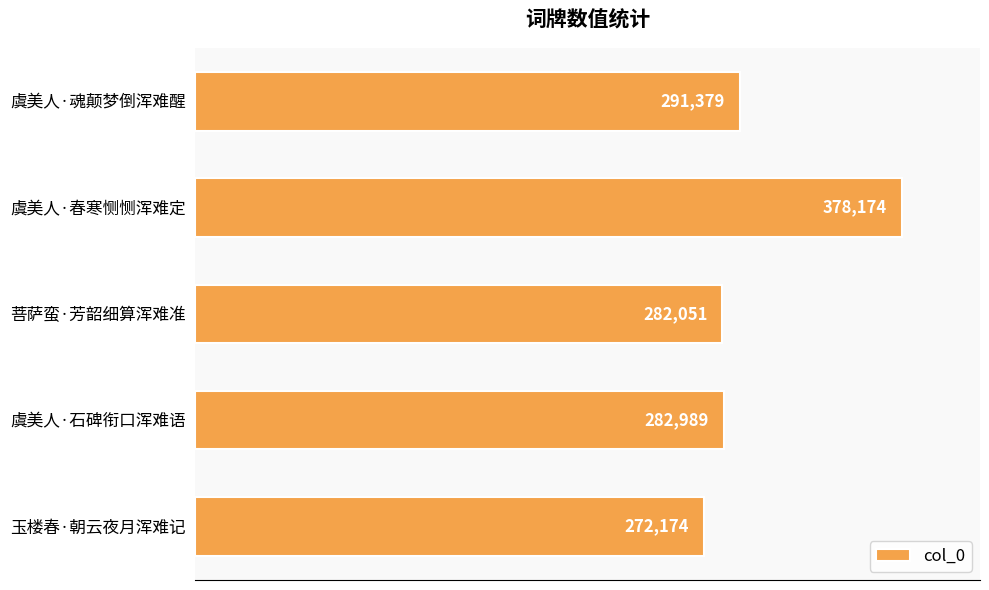

Between 虞美人·春寒恻恻浑难定 and 虞美人·魂颠梦倒浑难醒, which is larger?

虞美人·春寒恻恻浑难定